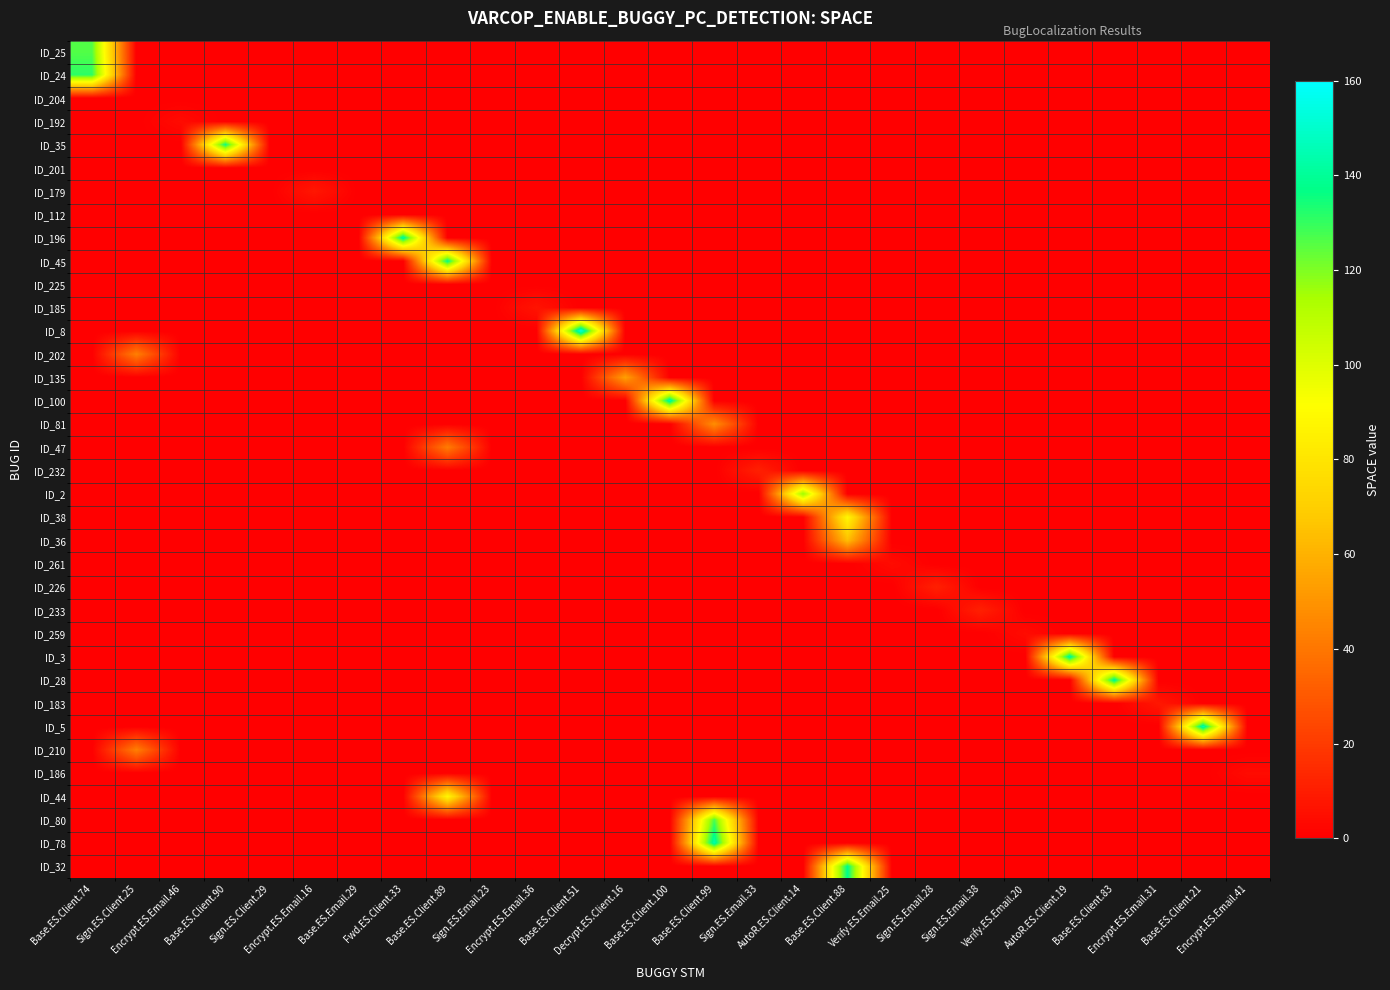

Reading left to right, what are all the values shown in this chart?

row_0: Base.ES.Client.74=126	Sign.ES.Client.25=0	Encrypt.ES.Email.46=0	Base.ES.Client.90=0	Sign.ES.Client.29=0	Encrypt.ES.Email.16=0	Base.ES.Email.29=0	Fwd.ES.Client.33=0	Base.ES.Client.89=0	Sign.ES.Email.23=0	Encrypt.ES.Email.36=0	Base.ES.Client.51=0	Decrypt.ES.Client.16=0	Base.ES.Client.100=0	Base.ES.Client.99=0	Sign.ES.Email.33=0	AutoR.ES.Client.14=0	Base.ES.Client.88=0	Verify.ES.Email.25=0	Sign.ES.Email.28=0	Sign.ES.Email.38=0	Verify.ES.Email.20=0	AutoR.ES.Client.19=0	Base.ES.Client.83=0	Encrypt.ES.Email.31=0	Base.ES.Client.21=0	Encrypt.ES.Email.41=0
row_1: Base.ES.Client.74=131	Sign.ES.Client.25=0	Encrypt.ES.Email.46=0	Base.ES.Client.90=0	Sign.ES.Client.29=0	Encrypt.ES.Email.16=0	Base.ES.Email.29=0	Fwd.ES.Client.33=0	Base.ES.Client.89=0	Sign.ES.Email.23=0	Encrypt.ES.Email.36=0	Base.ES.Client.51=0	Decrypt.ES.Client.16=0	Base.ES.Client.100=0	Base.ES.Client.99=0	Sign.ES.Email.33=0	AutoR.ES.Client.14=0	Base.ES.Client.88=0	Verify.ES.Email.25=0	Sign.ES.Email.28=0	Sign.ES.Email.38=0	Verify.ES.Email.20=0	AutoR.ES.Client.19=0	Base.ES.Client.83=0	Encrypt.ES.Email.31=0	Base.ES.Client.21=0	Encrypt.ES.Email.41=0
row_2: Base.ES.Client.74=0	Sign.ES.Client.25=0	Encrypt.ES.Email.46=0	Base.ES.Client.90=0	Sign.ES.Client.29=0	Encrypt.ES.Email.16=0	Base.ES.Email.29=0	Fwd.ES.Client.33=0	Base.ES.Client.89=0	Sign.ES.Email.23=0	Encrypt.ES.Email.36=0	Base.ES.Client.51=0	Decrypt.ES.Client.16=0	Base.ES.Client.100=0	Base.ES.Client.99=0	Sign.ES.Email.33=0	AutoR.ES.Client.14=0	Base.ES.Client.88=0	Verify.ES.Email.25=0	Sign.ES.Email.28=0	Sign.ES.Email.38=0	Verify.ES.Email.20=0	AutoR.ES.Client.19=0	Base.ES.Client.83=0	Encrypt.ES.Email.31=0	Base.ES.Client.21=0	Encrypt.ES.Email.41=0
row_3: Base.ES.Client.74=0	Sign.ES.Client.25=0	Encrypt.ES.Email.46=4	Base.ES.Client.90=0	Sign.ES.Client.29=0	Encrypt.ES.Email.16=0	Base.ES.Email.29=0	Fwd.ES.Client.33=0	Base.ES.Client.89=0	Sign.ES.Email.23=0	Encrypt.ES.Email.36=0	Base.ES.Client.51=0	Decrypt.ES.Client.16=0	Base.ES.Client.100=0	Base.ES.Client.99=0	Sign.ES.Email.33=0	AutoR.ES.Client.14=0	Base.ES.Client.88=0	Verify.ES.Email.25=0	Sign.ES.Email.28=0	Sign.ES.Email.38=0	Verify.ES.Email.20=0	AutoR.ES.Client.19=0	Base.ES.Client.83=0	Encrypt.ES.Email.31=0	Base.ES.Client.21=0	Encrypt.ES.Email.41=0
row_4: Base.ES.Client.74=0	Sign.ES.Client.25=0	Encrypt.ES.Email.46=0	Base.ES.Client.90=136	Sign.ES.Client.29=0	Encrypt.ES.Email.16=0	Base.ES.Email.29=0	Fwd.ES.Client.33=0	Base.ES.Client.89=0	Sign.ES.Email.23=0	Encrypt.ES.Email.36=0	Base.ES.Client.51=0	Decrypt.ES.Client.16=0	Base.ES.Client.100=0	Base.ES.Client.99=0	Sign.ES.Email.33=0	AutoR.ES.Client.14=0	Base.ES.Client.88=0	Verify.ES.Email.25=0	Sign.ES.Email.28=0	Sign.ES.Email.38=0	Verify.ES.Email.20=0	AutoR.ES.Client.19=0	Base.ES.Client.83=0	Encrypt.ES.Email.31=0	Base.ES.Client.21=0	Encrypt.ES.Email.41=0
row_5: Base.ES.Client.74=0	Sign.ES.Client.25=0	Encrypt.ES.Email.46=0	Base.ES.Client.90=0	Sign.ES.Client.29=0	Encrypt.ES.Email.16=0	Base.ES.Email.29=0	Fwd.ES.Client.33=0	Base.ES.Client.89=0	Sign.ES.Email.23=0	Encrypt.ES.Email.36=0	Base.ES.Client.51=0	Decrypt.ES.Client.16=0	Base.ES.Client.100=0	Base.ES.Client.99=0	Sign.ES.Email.33=0	AutoR.ES.Client.14=0	Base.ES.Client.88=0	Verify.ES.Email.25=0	Sign.ES.Email.28=0	Sign.ES.Email.38=0	Verify.ES.Email.20=0	AutoR.ES.Client.19=0	Base.ES.Client.83=0	Encrypt.ES.Email.31=0	Base.ES.Client.21=0	Encrypt.ES.Email.41=0
row_6: Base.ES.Client.74=0	Sign.ES.Client.25=0	Encrypt.ES.Email.46=0	Base.ES.Client.90=0	Sign.ES.Client.29=0	Encrypt.ES.Email.16=8	Base.ES.Email.29=0	Fwd.ES.Client.33=0	Base.ES.Client.89=0	Sign.ES.Email.23=0	Encrypt.ES.Email.36=0	Base.ES.Client.51=0	Decrypt.ES.Client.16=0	Base.ES.Client.100=0	Base.ES.Client.99=0	Sign.ES.Email.33=0	AutoR.ES.Client.14=0	Base.ES.Client.88=0	Verify.ES.Email.25=0	Sign.ES.Email.28=0	Sign.ES.Email.38=0	Verify.ES.Email.20=0	AutoR.ES.Client.19=0	Base.ES.Client.83=0	Encrypt.ES.Email.31=0	Base.ES.Client.21=0	Encrypt.ES.Email.41=0
row_7: Base.ES.Client.74=0	Sign.ES.Client.25=0	Encrypt.ES.Email.46=0	Base.ES.Client.90=0	Sign.ES.Client.29=0	Encrypt.ES.Email.16=0	Base.ES.Email.29=0	Fwd.ES.Client.33=0	Base.ES.Client.89=0	Sign.ES.Email.23=0	Encrypt.ES.Email.36=0	Base.ES.Client.51=0	Decrypt.ES.Client.16=0	Base.ES.Client.100=0	Base.ES.Client.99=0	Sign.ES.Email.33=0	AutoR.ES.Client.14=0	Base.ES.Client.88=0	Verify.ES.Email.25=0	Sign.ES.Email.28=0	Sign.ES.Email.38=0	Verify.ES.Email.20=0	AutoR.ES.Client.19=0	Base.ES.Client.83=0	Encrypt.ES.Email.31=0	Base.ES.Client.21=0	Encrypt.ES.Email.41=0
row_8: Base.ES.Client.74=0	Sign.ES.Client.25=0	Encrypt.ES.Email.46=0	Base.ES.Client.90=0	Sign.ES.Client.29=0	Encrypt.ES.Email.16=0	Base.ES.Email.29=0	Fwd.ES.Client.33=142	Base.ES.Client.89=0	Sign.ES.Email.23=0	Encrypt.ES.Email.36=0	Base.ES.Client.51=0	Decrypt.ES.Client.16=0	Base.ES.Client.100=0	Base.ES.Client.99=0	Sign.ES.Email.33=0	AutoR.ES.Client.14=0	Base.ES.Client.88=0	Verify.ES.Email.25=0	Sign.ES.Email.28=0	Sign.ES.Email.38=0	Verify.ES.Email.20=0	AutoR.ES.Client.19=0	Base.ES.Client.83=0	Encrypt.ES.Email.31=0	Base.ES.Client.21=0	Encrypt.ES.Email.41=0
row_9: Base.ES.Client.74=0	Sign.ES.Client.25=0	Encrypt.ES.Email.46=0	Base.ES.Client.90=0	Sign.ES.Client.29=0	Encrypt.ES.Email.16=0	Base.ES.Email.29=0	Fwd.ES.Client.33=0	Base.ES.Client.89=138	Sign.ES.Email.23=0	Encrypt.ES.Email.36=0	Base.ES.Client.51=0	Decrypt.ES.Client.16=0	Base.ES.Client.100=0	Base.ES.Client.99=0	Sign.ES.Email.33=0	AutoR.ES.Client.14=0	Base.ES.Client.88=0	Verify.ES.Email.25=0	Sign.ES.Email.28=0	Sign.ES.Email.38=0	Verify.ES.Email.20=0	AutoR.ES.Client.19=0	Base.ES.Client.83=0	Encrypt.ES.Email.31=0	Base.ES.Client.21=0	Encrypt.ES.Email.41=0
row_10: Base.ES.Client.74=0	Sign.ES.Client.25=0	Encrypt.ES.Email.46=0	Base.ES.Client.90=0	Sign.ES.Client.29=0	Encrypt.ES.Email.16=0	Base.ES.Email.29=0	Fwd.ES.Client.33=0	Base.ES.Client.89=0	Sign.ES.Email.23=0	Encrypt.ES.Email.36=0	Base.ES.Client.51=0	Decrypt.ES.Client.16=0	Base.ES.Client.100=0	Base.ES.Client.99=0	Sign.ES.Email.33=0	AutoR.ES.Client.14=0	Base.ES.Client.88=0	Verify.ES.Email.25=0	Sign.ES.Email.28=0	Sign.ES.Email.38=0	Verify.ES.Email.20=0	AutoR.ES.Client.19=0	Base.ES.Client.83=0	Encrypt.ES.Email.31=0	Base.ES.Client.21=0	Encrypt.ES.Email.41=0
row_11: Base.ES.Client.74=0	Sign.ES.Client.25=0	Encrypt.ES.Email.46=0	Base.ES.Client.90=0	Sign.ES.Client.29=0	Encrypt.ES.Email.16=0	Base.ES.Email.29=0	Fwd.ES.Client.33=0	Base.ES.Client.89=0	Sign.ES.Email.23=0	Encrypt.ES.Email.36=7	Base.ES.Client.51=0	Decrypt.ES.Client.16=0	Base.ES.Client.100=0	Base.ES.Client.99=0	Sign.ES.Email.33=0	AutoR.ES.Client.14=0	Base.ES.Client.88=0	Verify.ES.Email.25=0	Sign.ES.Email.28=0	Sign.ES.Email.38=0	Verify.ES.Email.20=0	AutoR.ES.Client.19=0	Base.ES.Client.83=0	Encrypt.ES.Email.31=0	Base.ES.Client.21=0	Encrypt.ES.Email.41=0
row_12: Base.ES.Client.74=0	Sign.ES.Client.25=0	Encrypt.ES.Email.46=0	Base.ES.Client.90=0	Sign.ES.Client.29=0	Encrypt.ES.Email.16=0	Base.ES.Email.29=0	Fwd.ES.Client.33=0	Base.ES.Client.89=0	Sign.ES.Email.23=0	Encrypt.ES.Email.36=0	Base.ES.Client.51=154	Decrypt.ES.Client.16=0	Base.ES.Client.100=0	Base.ES.Client.99=0	Sign.ES.Email.33=0	AutoR.ES.Client.14=0	Base.ES.Client.88=0	Verify.ES.Email.25=0	Sign.ES.Email.28=0	Sign.ES.Email.38=0	Verify.ES.Email.20=0	AutoR.ES.Client.19=0	Base.ES.Client.83=0	Encrypt.ES.Email.31=0	Base.ES.Client.21=0	Encrypt.ES.Email.41=0
row_13: Base.ES.Client.74=0	Sign.ES.Client.25=43	Encrypt.ES.Email.46=0	Base.ES.Client.90=0	Sign.ES.Client.29=0	Encrypt.ES.Email.16=0	Base.ES.Email.29=0	Fwd.ES.Client.33=0	Base.ES.Client.89=0	Sign.ES.Email.23=0	Encrypt.ES.Email.36=0	Base.ES.Client.51=0	Decrypt.ES.Client.16=0	Base.ES.Client.100=0	Base.ES.Client.99=0	Sign.ES.Email.33=0	AutoR.ES.Client.14=0	Base.ES.Client.88=0	Verify.ES.Email.25=0	Sign.ES.Email.28=0	Sign.ES.Email.38=0	Verify.ES.Email.20=0	AutoR.ES.Client.19=0	Base.ES.Client.83=0	Encrypt.ES.Email.31=0	Base.ES.Client.21=0	Encrypt.ES.Email.41=0
row_14: Base.ES.Client.74=0	Sign.ES.Client.25=0	Encrypt.ES.Email.46=0	Base.ES.Client.90=0	Sign.ES.Client.29=0	Encrypt.ES.Email.16=0	Base.ES.Email.29=0	Fwd.ES.Client.33=0	Base.ES.Client.89=0	Sign.ES.Email.23=0	Encrypt.ES.Email.36=0	Base.ES.Client.51=0	Decrypt.ES.Client.16=54	Base.ES.Client.100=0	Base.ES.Client.99=0	Sign.ES.Email.33=0	AutoR.ES.Client.14=0	Base.ES.Client.88=0	Verify.ES.Email.25=0	Sign.ES.Email.28=0	Sign.ES.Email.38=0	Verify.ES.Email.20=0	AutoR.ES.Client.19=0	Base.ES.Client.83=0	Encrypt.ES.Email.31=0	Base.ES.Client.21=0	Encrypt.ES.Email.41=0
row_15: Base.ES.Client.74=0	Sign.ES.Client.25=0	Encrypt.ES.Email.46=0	Base.ES.Client.90=0	Sign.ES.Client.29=0	Encrypt.ES.Email.16=0	Base.ES.Email.29=0	Fwd.ES.Client.33=0	Base.ES.Client.89=0	Sign.ES.Email.23=0	Encrypt.ES.Email.36=0	Base.ES.Client.51=0	Decrypt.ES.Client.16=0	Base.ES.Client.100=144	Base.ES.Client.99=0	Sign.ES.Email.33=0	AutoR.ES.Client.14=0	Base.ES.Client.88=0	Verify.ES.Email.25=0	Sign.ES.Email.28=0	Sign.ES.Email.38=0	Verify.ES.Email.20=0	AutoR.ES.Client.19=0	Base.ES.Client.83=0	Encrypt.ES.Email.31=0	Base.ES.Client.21=0	Encrypt.ES.Email.41=0
row_16: Base.ES.Client.74=0	Sign.ES.Client.25=0	Encrypt.ES.Email.46=0	Base.ES.Client.90=0	Sign.ES.Client.29=0	Encrypt.ES.Email.16=0	Base.ES.Email.29=0	Fwd.ES.Client.33=0	Base.ES.Client.89=0	Sign.ES.Email.23=0	Encrypt.ES.Email.36=0	Base.ES.Client.51=0	Decrypt.ES.Client.16=0	Base.ES.Client.100=0	Base.ES.Client.99=48	Sign.ES.Email.33=0	AutoR.ES.Client.14=0	Base.ES.Client.88=0	Verify.ES.Email.25=0	Sign.ES.Email.28=0	Sign.ES.Email.38=0	Verify.ES.Email.20=0	AutoR.ES.Client.19=0	Base.ES.Client.83=0	Encrypt.ES.Email.31=0	Base.ES.Client.21=0	Encrypt.ES.Email.41=0
row_17: Base.ES.Client.74=0	Sign.ES.Client.25=0	Encrypt.ES.Email.46=0	Base.ES.Client.90=0	Sign.ES.Client.29=0	Encrypt.ES.Email.16=0	Base.ES.Email.29=0	Fwd.ES.Client.33=0	Base.ES.Client.89=42	Sign.ES.Email.23=0	Encrypt.ES.Email.36=0	Base.ES.Client.51=0	Decrypt.ES.Client.16=0	Base.ES.Client.100=0	Base.ES.Client.99=0	Sign.ES.Email.33=0	AutoR.ES.Client.14=0	Base.ES.Client.88=0	Verify.ES.Email.25=0	Sign.ES.Email.28=0	Sign.ES.Email.38=0	Verify.ES.Email.20=0	AutoR.ES.Client.19=0	Base.ES.Client.83=0	Encrypt.ES.Email.31=0	Base.ES.Client.21=0	Encrypt.ES.Email.41=0
row_18: Base.ES.Client.74=0	Sign.ES.Client.25=0	Encrypt.ES.Email.46=0	Base.ES.Client.90=0	Sign.ES.Client.29=0	Encrypt.ES.Email.16=0	Base.ES.Email.29=0	Fwd.ES.Client.33=0	Base.ES.Client.89=0	Sign.ES.Email.23=0	Encrypt.ES.Email.36=0	Base.ES.Client.51=0	Decrypt.ES.Client.16=0	Base.ES.Client.100=0	Base.ES.Client.99=0	Sign.ES.Email.33=11	AutoR.ES.Client.14=0	Base.ES.Client.88=0	Verify.ES.Email.25=0	Sign.ES.Email.28=0	Sign.ES.Email.38=0	Verify.ES.Email.20=0	AutoR.ES.Client.19=0	Base.ES.Client.83=0	Encrypt.ES.Email.31=0	Base.ES.Client.21=0	Encrypt.ES.Email.41=0
row_19: Base.ES.Client.74=0	Sign.ES.Client.25=0	Encrypt.ES.Email.46=0	Base.ES.Client.90=0	Sign.ES.Client.29=0	Encrypt.ES.Email.16=0	Base.ES.Email.29=0	Fwd.ES.Client.33=0	Base.ES.Client.89=0	Sign.ES.Email.23=0	Encrypt.ES.Email.36=0	Base.ES.Client.51=0	Decrypt.ES.Client.16=0	Base.ES.Client.100=0	Base.ES.Client.99=0	Sign.ES.Email.33=0	AutoR.ES.Client.14=117	Base.ES.Client.88=0	Verify.ES.Email.25=0	Sign.ES.Email.28=0	Sign.ES.Email.38=0	Verify.ES.Email.20=0	AutoR.ES.Client.19=0	Base.ES.Client.83=0	Encrypt.ES.Email.31=0	Base.ES.Client.21=0	Encrypt.ES.Email.41=0
row_20: Base.ES.Client.74=0	Sign.ES.Client.25=0	Encrypt.ES.Email.46=0	Base.ES.Client.90=0	Sign.ES.Client.29=0	Encrypt.ES.Email.16=0	Base.ES.Email.29=0	Fwd.ES.Client.33=0	Base.ES.Client.89=0	Sign.ES.Email.23=0	Encrypt.ES.Email.36=0	Base.ES.Client.51=0	Decrypt.ES.Client.16=0	Base.ES.Client.100=0	Base.ES.Client.99=0	Sign.ES.Email.33=0	AutoR.ES.Client.14=0	Base.ES.Client.88=88	Verify.ES.Email.25=0	Sign.ES.Email.28=0	Sign.ES.Email.38=0	Verify.ES.Email.20=0	AutoR.ES.Client.19=0	Base.ES.Client.83=0	Encrypt.ES.Email.31=0	Base.ES.Client.21=0	Encrypt.ES.Email.41=0
row_21: Base.ES.Client.74=0	Sign.ES.Client.25=0	Encrypt.ES.Email.46=0	Base.ES.Client.90=0	Sign.ES.Client.29=0	Encrypt.ES.Email.16=0	Base.ES.Email.29=0	Fwd.ES.Client.33=0	Base.ES.Client.89=0	Sign.ES.Email.23=0	Encrypt.ES.Email.36=0	Base.ES.Client.51=0	Decrypt.ES.Client.16=0	Base.ES.Client.100=0	Base.ES.Client.99=0	Sign.ES.Email.33=0	AutoR.ES.Client.14=0	Base.ES.Client.88=64	Verify.ES.Email.25=0	Sign.ES.Email.28=0	Sign.ES.Email.38=0	Verify.ES.Email.20=0	AutoR.ES.Client.19=0	Base.ES.Client.83=0	Encrypt.ES.Email.31=0	Base.ES.Client.21=0	Encrypt.ES.Email.41=0
row_22: Base.ES.Client.74=0	Sign.ES.Client.25=0	Encrypt.ES.Email.46=0	Base.ES.Client.90=0	Sign.ES.Client.29=0	Encrypt.ES.Email.16=0	Base.ES.Email.29=0	Fwd.ES.Client.33=0	Base.ES.Client.89=0	Sign.ES.Email.23=0	Encrypt.ES.Email.36=0	Base.ES.Client.51=0	Decrypt.ES.Client.16=0	Base.ES.Client.100=0	Base.ES.Client.99=0	Sign.ES.Email.33=0	AutoR.ES.Client.14=0	Base.ES.Client.88=0	Verify.ES.Email.25=4	Sign.ES.Email.28=0	Sign.ES.Email.38=0	Verify.ES.Email.20=0	AutoR.ES.Client.19=0	Base.ES.Client.83=0	Encrypt.ES.Email.31=0	Base.ES.Client.21=0	Encrypt.ES.Email.41=0
row_23: Base.ES.Client.74=0	Sign.ES.Client.25=0	Encrypt.ES.Email.46=0	Base.ES.Client.90=0	Sign.ES.Client.29=0	Encrypt.ES.Email.16=0	Base.ES.Email.29=0	Fwd.ES.Client.33=0	Base.ES.Client.89=0	Sign.ES.Email.23=0	Encrypt.ES.Email.36=0	Base.ES.Client.51=0	Decrypt.ES.Client.16=0	Base.ES.Client.100=0	Base.ES.Client.99=0	Sign.ES.Email.33=0	AutoR.ES.Client.14=0	Base.ES.Client.88=0	Verify.ES.Email.25=0	Sign.ES.Email.28=11	Sign.ES.Email.38=0	Verify.ES.Email.20=0	AutoR.ES.Client.19=0	Base.ES.Client.83=0	Encrypt.ES.Email.31=0	Base.ES.Client.21=0	Encrypt.ES.Email.41=0
row_24: Base.ES.Client.74=0	Sign.ES.Client.25=0	Encrypt.ES.Email.46=0	Base.ES.Client.90=0	Sign.ES.Client.29=0	Encrypt.ES.Email.16=0	Base.ES.Email.29=0	Fwd.ES.Client.33=0	Base.ES.Client.89=0	Sign.ES.Email.23=0	Encrypt.ES.Email.36=0	Base.ES.Client.51=0	Decrypt.ES.Client.16=0	Base.ES.Client.100=0	Base.ES.Client.99=0	Sign.ES.Email.33=0	AutoR.ES.Client.14=0	Base.ES.Client.88=0	Verify.ES.Email.25=0	Sign.ES.Email.28=0	Sign.ES.Email.38=11	Verify.ES.Email.20=0	AutoR.ES.Client.19=0	Base.ES.Client.83=0	Encrypt.ES.Email.31=0	Base.ES.Client.21=0	Encrypt.ES.Email.41=0
row_25: Base.ES.Client.74=0	Sign.ES.Client.25=0	Encrypt.ES.Email.46=0	Base.ES.Client.90=0	Sign.ES.Client.29=0	Encrypt.ES.Email.16=0	Base.ES.Email.29=0	Fwd.ES.Client.33=0	Base.ES.Client.89=0	Sign.ES.Email.23=0	Encrypt.ES.Email.36=0	Base.ES.Client.51=0	Decrypt.ES.Client.16=0	Base.ES.Client.100=0	Base.ES.Client.99=0	Sign.ES.Email.33=0	AutoR.ES.Client.14=0	Base.ES.Client.88=0	Verify.ES.Email.25=0	Sign.ES.Email.28=0	Sign.ES.Email.38=0	Verify.ES.Email.20=4	AutoR.ES.Client.19=0	Base.ES.Client.83=0	Encrypt.ES.Email.31=0	Base.ES.Client.21=0	Encrypt.ES.Email.41=0
row_26: Base.ES.Client.74=0	Sign.ES.Client.25=0	Encrypt.ES.Email.46=0	Base.ES.Client.90=0	Sign.ES.Client.29=0	Encrypt.ES.Email.16=0	Base.ES.Email.29=0	Fwd.ES.Client.33=0	Base.ES.Client.89=0	Sign.ES.Email.23=0	Encrypt.ES.Email.36=0	Base.ES.Client.51=0	Decrypt.ES.Client.16=0	Base.ES.Client.100=0	Base.ES.Client.99=0	Sign.ES.Email.33=0	AutoR.ES.Client.14=0	Base.ES.Client.88=0	Verify.ES.Email.25=0	Sign.ES.Email.28=0	Sign.ES.Email.38=0	Verify.ES.Email.20=0	AutoR.ES.Client.19=142	Base.ES.Client.83=0	Encrypt.ES.Email.31=0	Base.ES.Client.21=0	Encrypt.ES.Email.41=0
row_27: Base.ES.Client.74=0	Sign.ES.Client.25=0	Encrypt.ES.Email.46=0	Base.ES.Client.90=0	Sign.ES.Client.29=0	Encrypt.ES.Email.16=0	Base.ES.Email.29=0	Fwd.ES.Client.33=0	Base.ES.Client.89=0	Sign.ES.Email.23=0	Encrypt.ES.Email.36=0	Base.ES.Client.51=0	Decrypt.ES.Client.16=0	Base.ES.Client.100=0	Base.ES.Client.99=0	Sign.ES.Email.33=0	AutoR.ES.Client.14=0	Base.ES.Client.88=0	Verify.ES.Email.25=0	Sign.ES.Email.28=0	Sign.ES.Email.38=0	Verify.ES.Email.20=0	AutoR.ES.Client.19=0	Base.ES.Client.83=141	Encrypt.ES.Email.31=0	Base.ES.Client.21=0	Encrypt.ES.Email.41=0
row_28: Base.ES.Client.74=0	Sign.ES.Client.25=0	Encrypt.ES.Email.46=0	Base.ES.Client.90=0	Sign.ES.Client.29=0	Encrypt.ES.Email.16=0	Base.ES.Email.29=0	Fwd.ES.Client.33=0	Base.ES.Client.89=0	Sign.ES.Email.23=0	Encrypt.ES.Email.36=0	Base.ES.Client.51=0	Decrypt.ES.Client.16=0	Base.ES.Client.100=0	Base.ES.Client.99=0	Sign.ES.Email.33=0	AutoR.ES.Client.14=0	Base.ES.Client.88=0	Verify.ES.Email.25=0	Sign.ES.Email.28=0	Sign.ES.Email.38=0	Verify.ES.Email.20=0	AutoR.ES.Client.19=0	Base.ES.Client.83=0	Encrypt.ES.Email.31=8	Base.ES.Client.21=0	Encrypt.ES.Email.41=0
row_29: Base.ES.Client.74=0	Sign.ES.Client.25=0	Encrypt.ES.Email.46=0	Base.ES.Client.90=0	Sign.ES.Client.29=0	Encrypt.ES.Email.16=0	Base.ES.Email.29=0	Fwd.ES.Client.33=0	Base.ES.Client.89=0	Sign.ES.Email.23=0	Encrypt.ES.Email.36=0	Base.ES.Client.51=0	Decrypt.ES.Client.16=0	Base.ES.Client.100=0	Base.ES.Client.99=0	Sign.ES.Email.33=0	AutoR.ES.Client.14=0	Base.ES.Client.88=0	Verify.ES.Email.25=0	Sign.ES.Email.28=0	Sign.ES.Email.38=0	Verify.ES.Email.20=0	AutoR.ES.Client.19=0	Base.ES.Client.83=0	Encrypt.ES.Email.31=0	Base.ES.Client.21=145	Encrypt.ES.Email.41=0
row_30: Base.ES.Client.74=0	Sign.ES.Client.25=43	Encrypt.ES.Email.46=0	Base.ES.Client.90=0	Sign.ES.Client.29=0	Encrypt.ES.Email.16=0	Base.ES.Email.29=0	Fwd.ES.Client.33=0	Base.ES.Client.89=0	Sign.ES.Email.23=0	Encrypt.ES.Email.36=0	Base.ES.Client.51=0	Decrypt.ES.Client.16=0	Base.ES.Client.100=0	Base.ES.Client.99=0	Sign.ES.Email.33=0	AutoR.ES.Client.14=0	Base.ES.Client.88=0	Verify.ES.Email.25=0	Sign.ES.Email.28=0	Sign.ES.Email.38=0	Verify.ES.Email.20=0	AutoR.ES.Client.19=0	Base.ES.Client.83=0	Encrypt.ES.Email.31=0	Base.ES.Client.21=0	Encrypt.ES.Email.41=0
row_31: Base.ES.Client.74=0	Sign.ES.Client.25=0	Encrypt.ES.Email.46=0	Base.ES.Client.90=0	Sign.ES.Client.29=0	Encrypt.ES.Email.16=0	Base.ES.Email.29=0	Fwd.ES.Client.33=0	Base.ES.Client.89=0	Sign.ES.Email.23=0	Encrypt.ES.Email.36=0	Base.ES.Client.51=0	Decrypt.ES.Client.16=0	Base.ES.Client.100=0	Base.ES.Client.99=0	Sign.ES.Email.33=0	AutoR.ES.Client.14=0	Base.ES.Client.88=0	Verify.ES.Email.25=0	Sign.ES.Email.28=0	Sign.ES.Email.38=0	Verify.ES.Email.20=0	AutoR.ES.Client.19=0	Base.ES.Client.83=0	Encrypt.ES.Email.31=0	Base.ES.Client.21=0	Encrypt.ES.Email.41=4
row_32: Base.ES.Client.74=0	Sign.ES.Client.25=0	Encrypt.ES.Email.46=0	Base.ES.Client.90=0	Sign.ES.Client.29=0	Encrypt.ES.Email.16=0	Base.ES.Email.29=0	Fwd.ES.Client.33=0	Base.ES.Client.89=88	Sign.ES.Email.23=0	Encrypt.ES.Email.36=0	Base.ES.Client.51=0	Decrypt.ES.Client.16=0	Base.ES.Client.100=0	Base.ES.Client.99=0	Sign.ES.Email.33=0	AutoR.ES.Client.14=0	Base.ES.Client.88=0	Verify.ES.Email.25=0	Sign.ES.Email.28=0	Sign.ES.Email.38=0	Verify.ES.Email.20=0	AutoR.ES.Client.19=0	Base.ES.Client.83=0	Encrypt.ES.Email.31=0	Base.ES.Client.21=0	Encrypt.ES.Email.41=0
row_33: Base.ES.Client.74=0	Sign.ES.Client.25=0	Encrypt.ES.Email.46=0	Base.ES.Client.90=0	Sign.ES.Client.29=0	Encrypt.ES.Email.16=0	Base.ES.Email.29=0	Fwd.ES.Client.33=0	Base.ES.Client.89=0	Sign.ES.Email.23=0	Encrypt.ES.Email.36=0	Base.ES.Client.51=0	Decrypt.ES.Client.16=0	Base.ES.Client.100=0	Base.ES.Client.99=127	Sign.ES.Email.33=0	AutoR.ES.Client.14=0	Base.ES.Client.88=0	Verify.ES.Email.25=0	Sign.ES.Email.28=0	Sign.ES.Email.38=0	Verify.ES.Email.20=0	AutoR.ES.Client.19=0	Base.ES.Client.83=0	Encrypt.ES.Email.31=0	Base.ES.Client.21=0	Encrypt.ES.Email.41=0
row_34: Base.ES.Client.74=0	Sign.ES.Client.25=0	Encrypt.ES.Email.46=0	Base.ES.Client.90=0	Sign.ES.Client.29=0	Encrypt.ES.Email.16=0	Base.ES.Email.29=0	Fwd.ES.Client.33=0	Base.ES.Client.89=0	Sign.ES.Email.23=0	Encrypt.ES.Email.36=0	Base.ES.Client.51=0	Decrypt.ES.Client.16=0	Base.ES.Client.100=0	Base.ES.Client.99=144	Sign.ES.Email.33=0	AutoR.ES.Client.14=0	Base.ES.Client.88=0	Verify.ES.Email.25=0	Sign.ES.Email.28=0	Sign.ES.Email.38=0	Verify.ES.Email.20=0	AutoR.ES.Client.19=0	Base.ES.Client.83=0	Encrypt.ES.Email.31=0	Base.ES.Client.21=0	Encrypt.ES.Email.41=0
row_35: Base.ES.Client.74=0	Sign.ES.Client.25=0	Encrypt.ES.Email.46=0	Base.ES.Client.90=0	Sign.ES.Client.29=0	Encrypt.ES.Email.16=0	Base.ES.Email.29=0	Fwd.ES.Client.33=0	Base.ES.Client.89=0	Sign.ES.Email.23=0	Encrypt.ES.Email.36=0	Base.ES.Client.51=0	Decrypt.ES.Client.16=0	Base.ES.Client.100=0	Base.ES.Client.99=0	Sign.ES.Email.33=0	AutoR.ES.Client.14=0	Base.ES.Client.88=138	Verify.ES.Email.25=0	Sign.ES.Email.28=0	Sign.ES.Email.38=0	Verify.ES.Email.20=0	AutoR.ES.Client.19=0	Base.ES.Client.83=0	Encrypt.ES.Email.31=0	Base.ES.Client.21=0	Encrypt.ES.Email.41=0